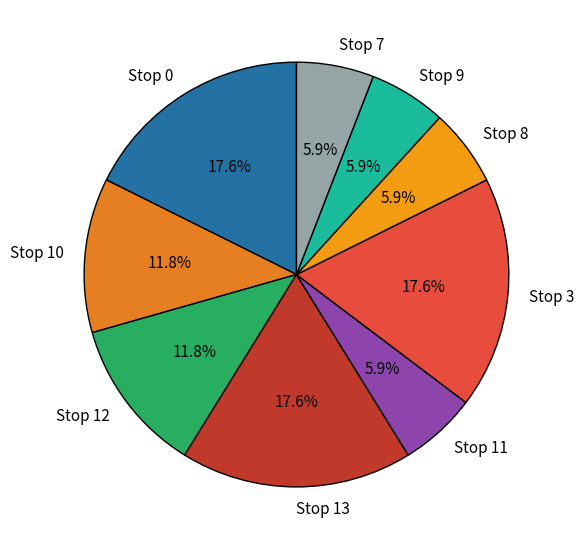

Between Stop 7 and Stop 3, which is larger?

Stop 3